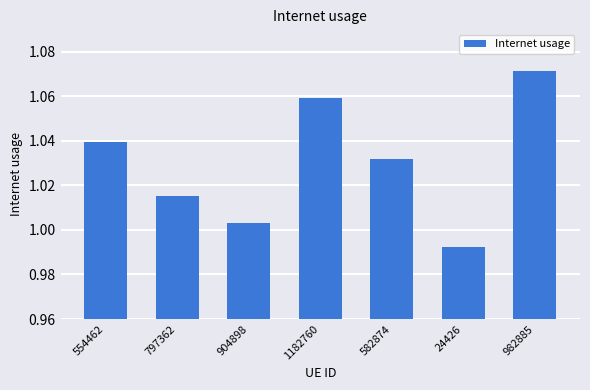

Between 24426 and 554462, which is larger?

554462